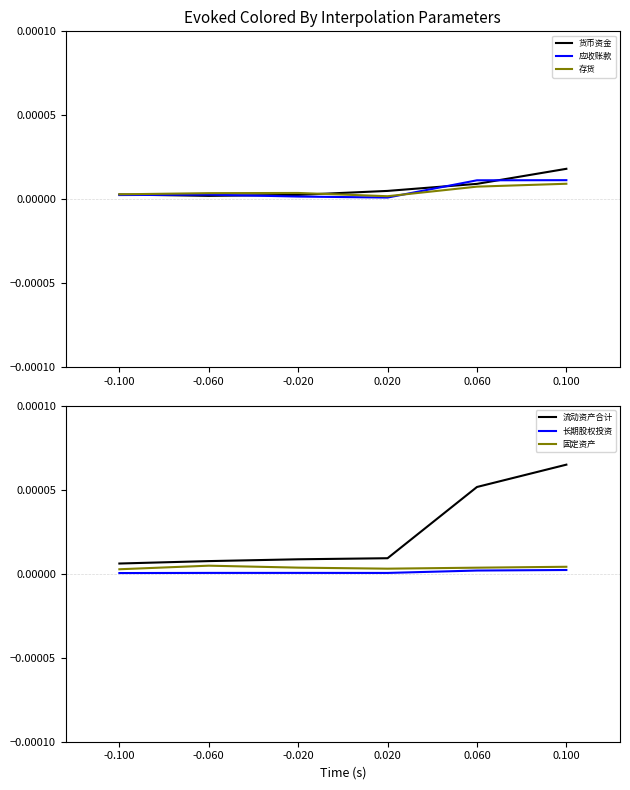

Which series has the largest total across all categories?

流动资产合计